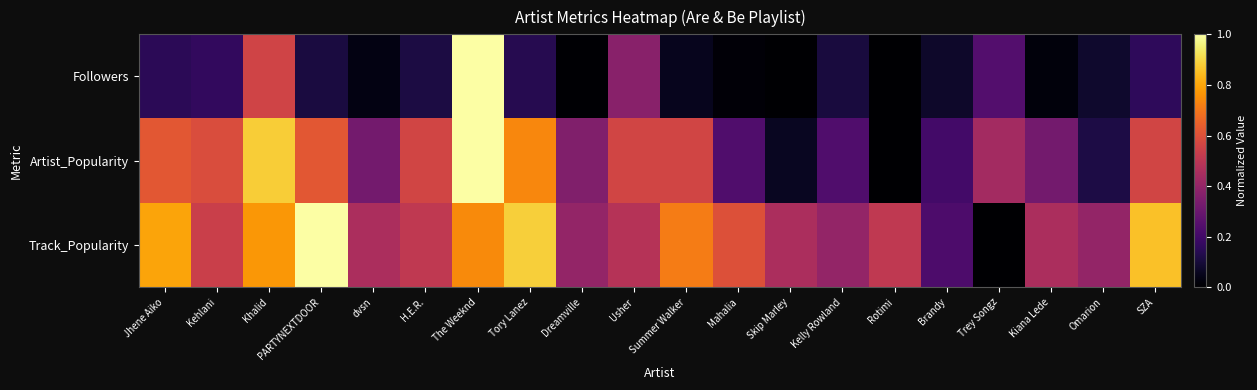

Reading left to right, transcribe all the data shown in this chart.

Followers: Jhene Aiko=0.2	Kehlani=0.2	Khalid=0.6	PARTYNEXTDOOR=0.1	dvsn=0.0	H.E.R.=0.1	The Weeknd=1.0	Tory Lanez=0.1	Dreamville=0.0	Usher=0.4	Summer Walker=0.1	Mahalia=0.0	Skip Marley=0.0	Kelly Rowland=0.1	Rotimi=0.0	Brandy=0.1	Trey Songz=0.2	Kiana Lede=0.0	Omarion=0.1	SZA=0.2
Artist_Popularity: Jhene Aiko=0.6	Kehlani=0.6	Khalid=0.9	PARTYNEXTDOOR=0.6	dvsn=0.3	H.E.R.=0.6	The Weeknd=1.0	Tory Lanez=0.7	Dreamville=0.4	Usher=0.6	Summer Walker=0.6	Mahalia=0.2	Skip Marley=0.1	Kelly Rowland=0.2	Rotimi=0.0	Brandy=0.2	Trey Songz=0.4	Kiana Lede=0.3	Omarion=0.1	SZA=0.6
Track_Popularity: Jhene Aiko=0.8	Kehlani=0.5	Khalid=0.8	PARTYNEXTDOOR=1.0	dvsn=0.5	H.E.R.=0.5	The Weeknd=0.7	Tory Lanez=0.9	Dreamville=0.4	Usher=0.5	Summer Walker=0.7	Mahalia=0.6	Skip Marley=0.5	Kelly Rowland=0.4	Rotimi=0.5	Brandy=0.2	Trey Songz=0.0	Kiana Lede=0.5	Omarion=0.4	SZA=0.9